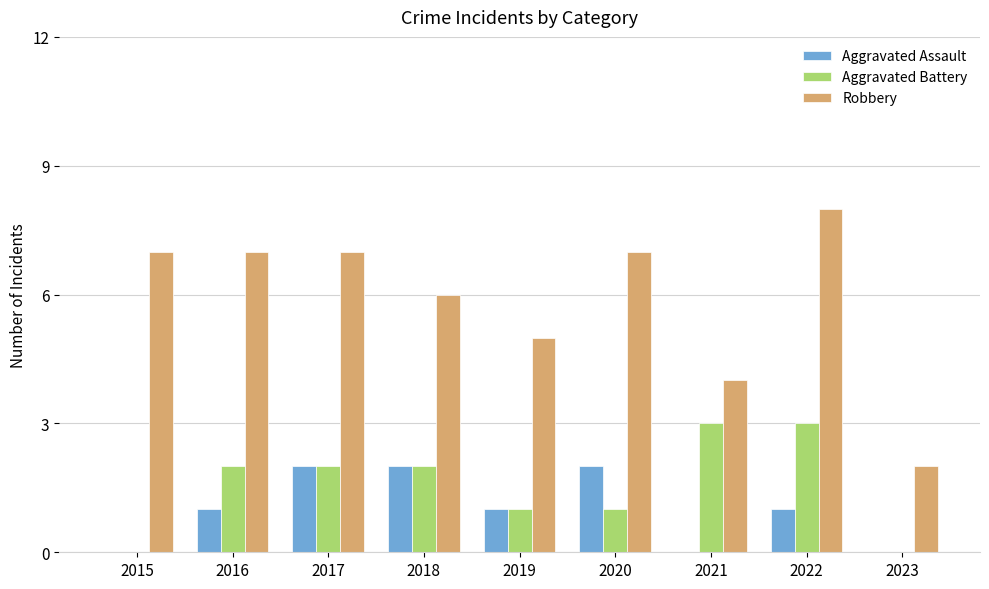

How many categories are shown in the chart?

9